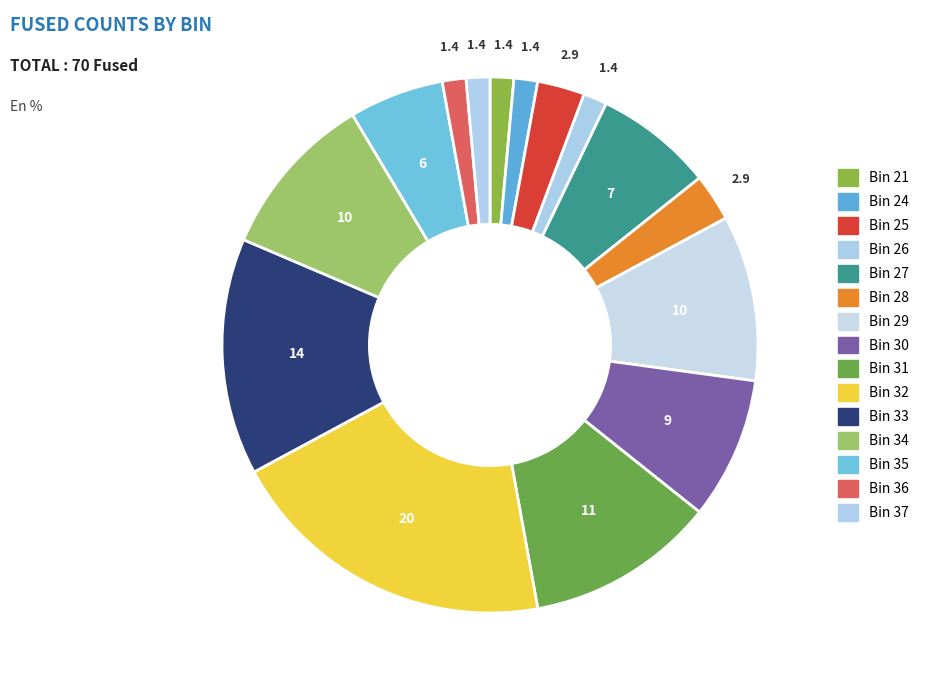

Between Bin 35 and Bin 25, which is larger?

Bin 35